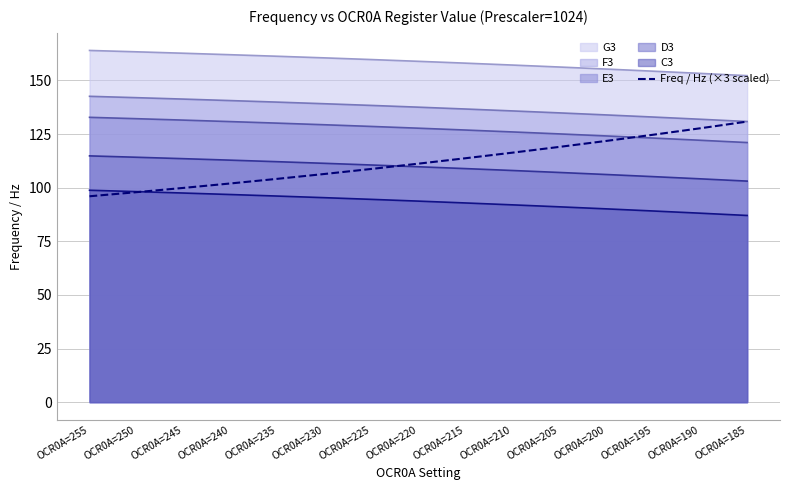

Approximately how many times larger is the value at OCR0A=230 compared to OCR0A=205?

0.9